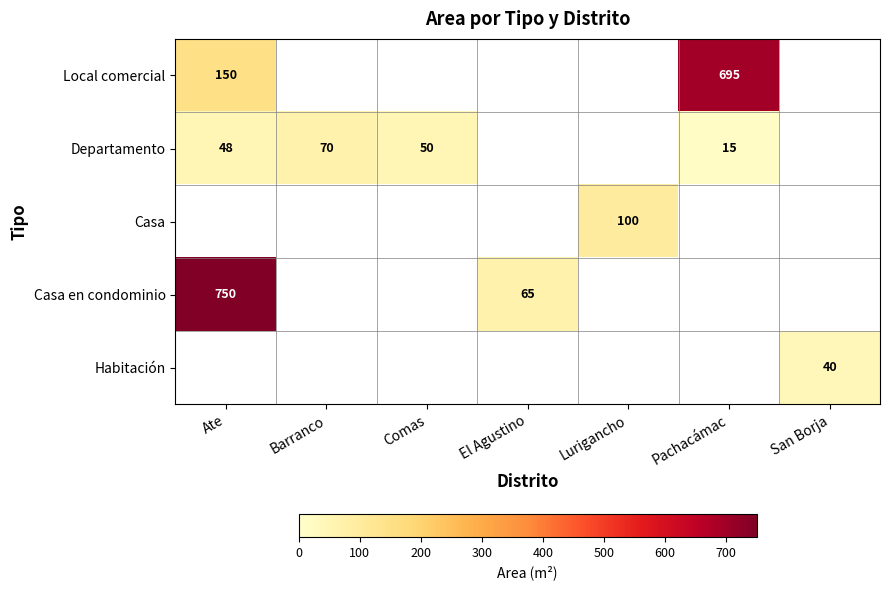

Is it true that Departamento equals 70 at Barranco?

True